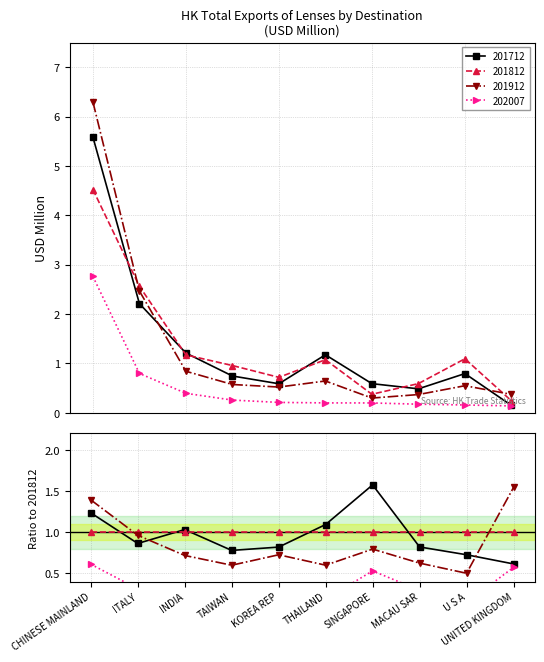

At how many categories does at least one series exceed 2?

2